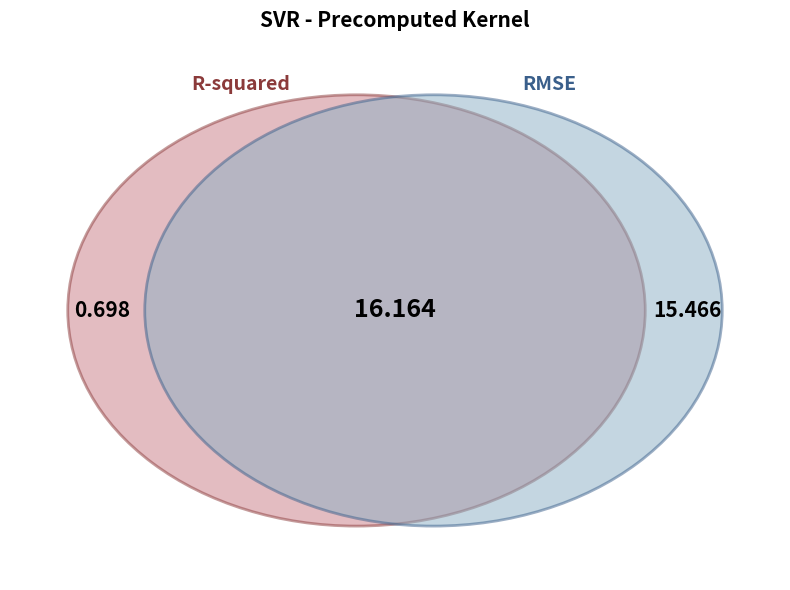

How many slices are in this pie chart?

2